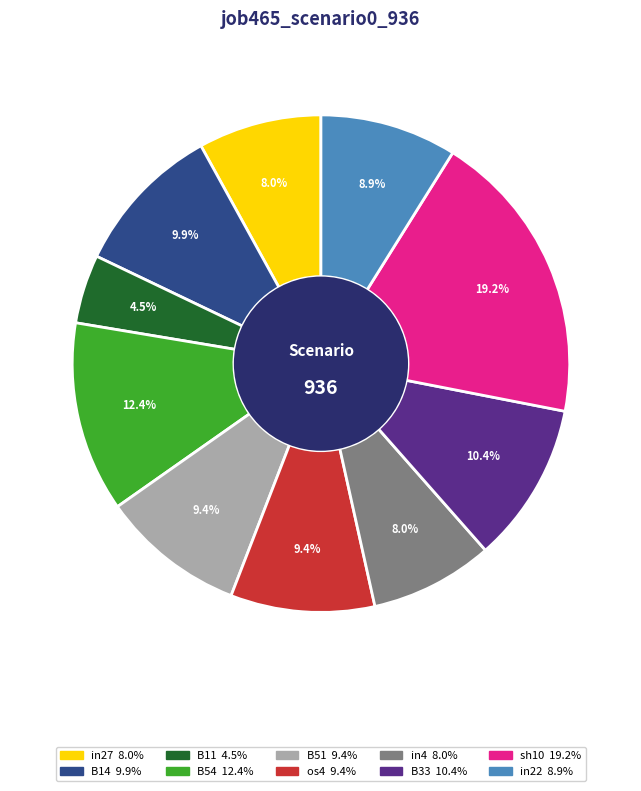

Count the number of slices in the pie.

10